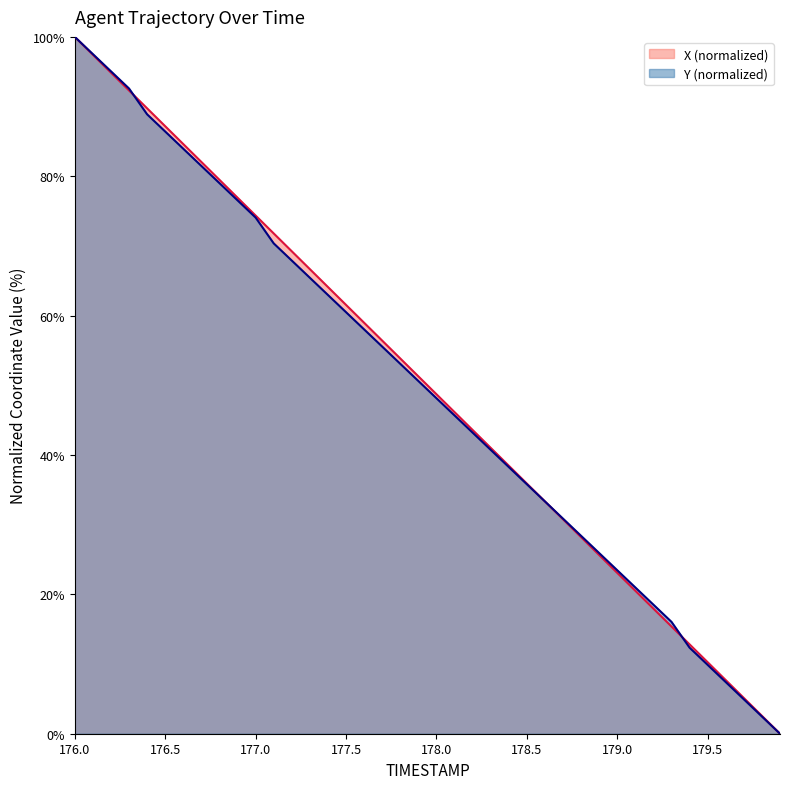

What value does the X series have at 179.2?

18.0